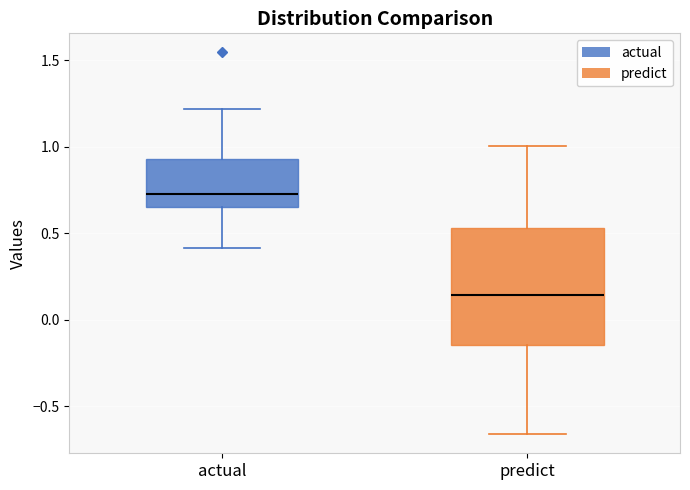

Where does the lower whisker of the box for predict end on the y-axis? The values are not printed on the chart, so give them approximately, as read against the axis.

-0.65